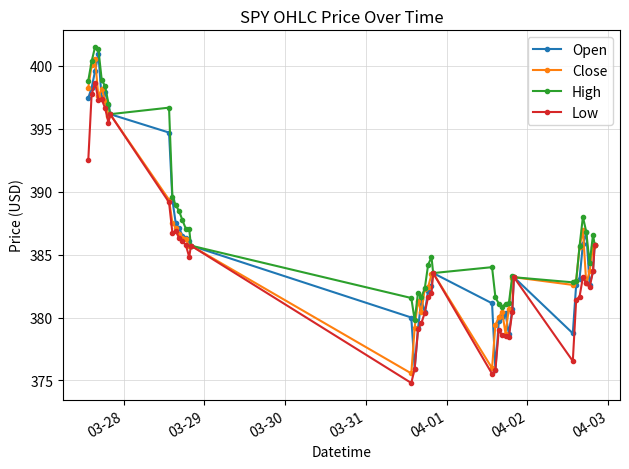

What is the value of the Open point at the 13th from the left?

386.5